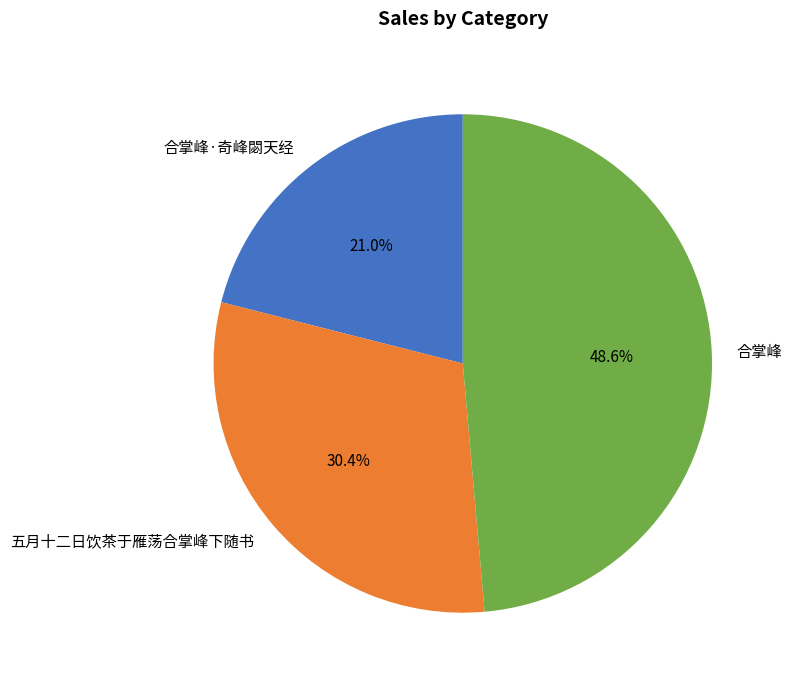

Which has a higher value, 合掌峰·奇峰閟天经 or 合掌峰?

合掌峰